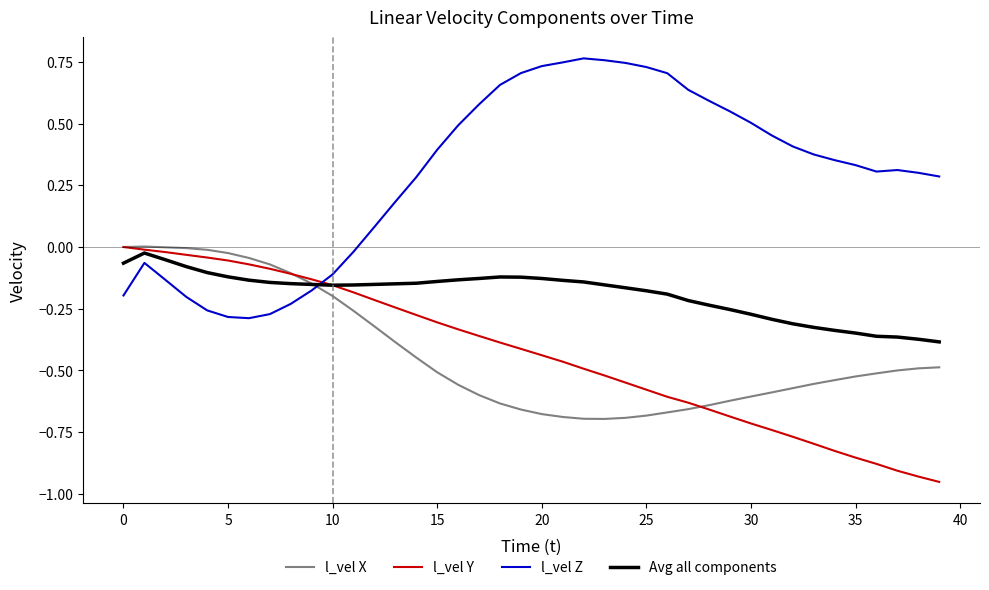

Which series has the largest total across all categories?

l_vel Z